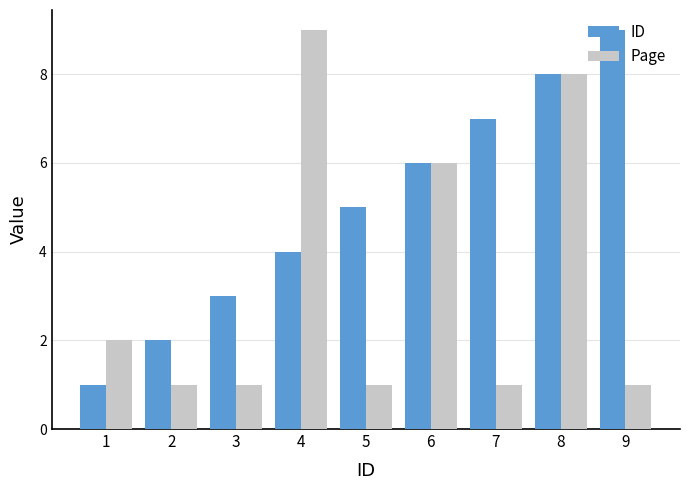

At which category is the sum across all series the highest?

8